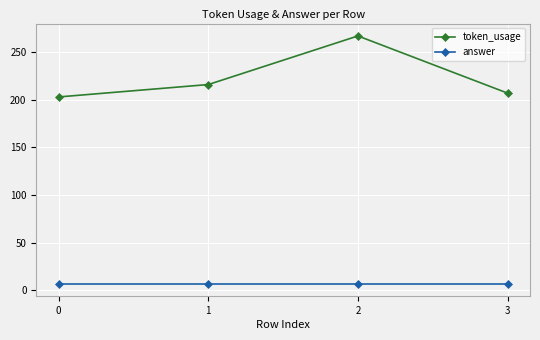

True or false: answer and token_usage intersect in this chart.

False